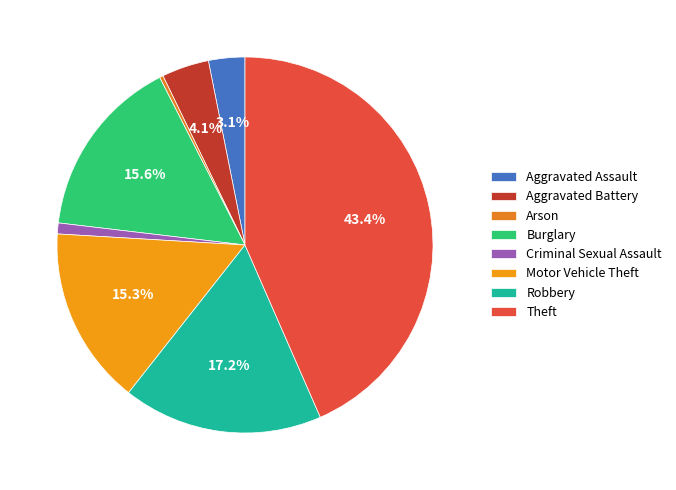

What is the total percentage of Criminal Sexual Assault and Robbery?

18.1%